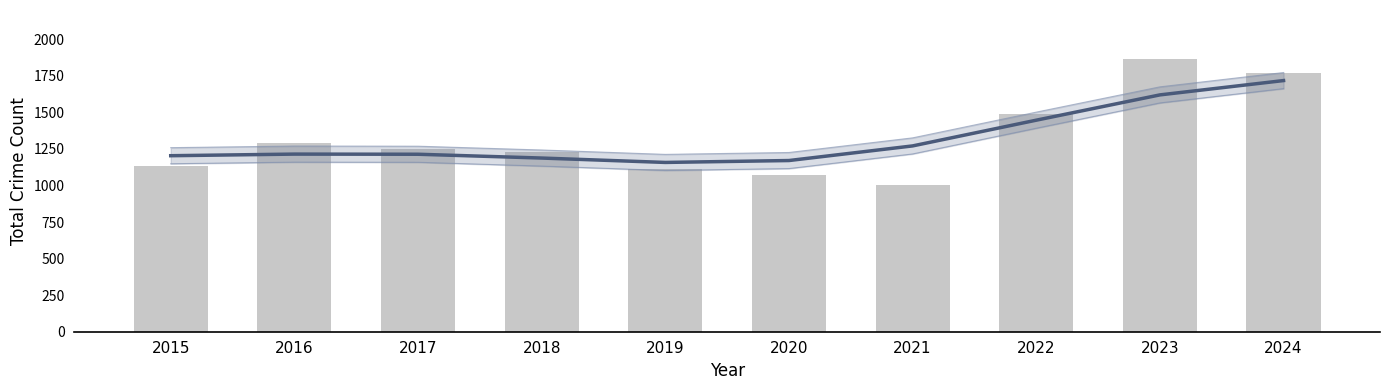

What is the maximum value shown in the chart?

1865